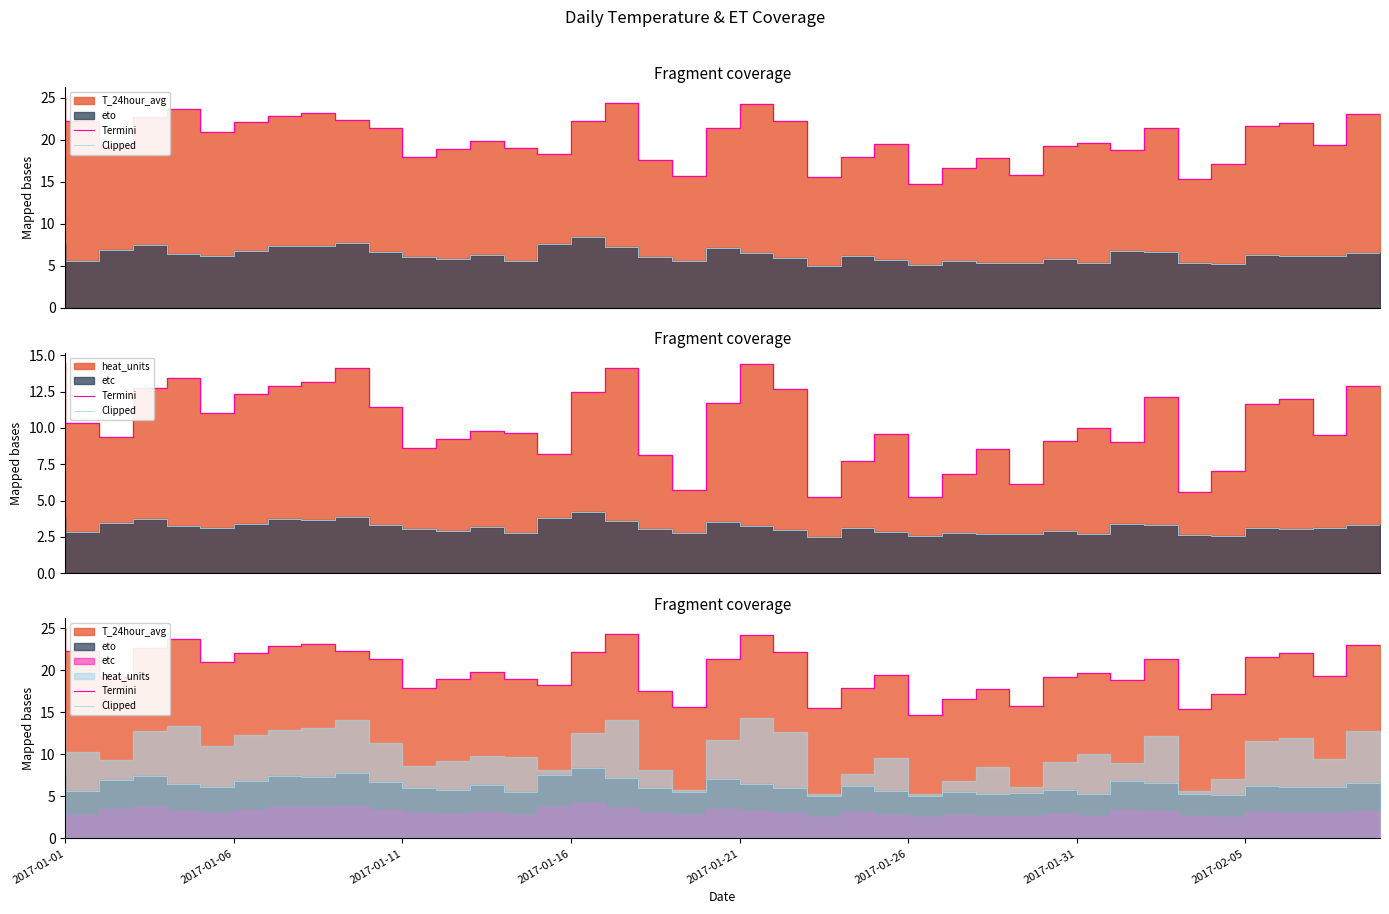

What is the sum of the Termini values at 31 and 2017-01-06?

41.9